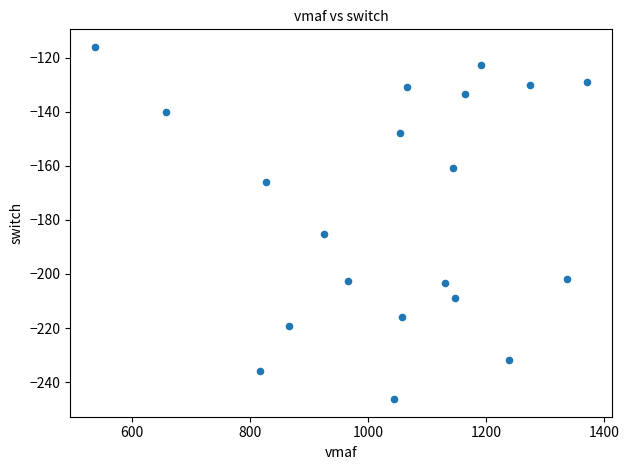

What is the range of X values (max minus min)?

834.5